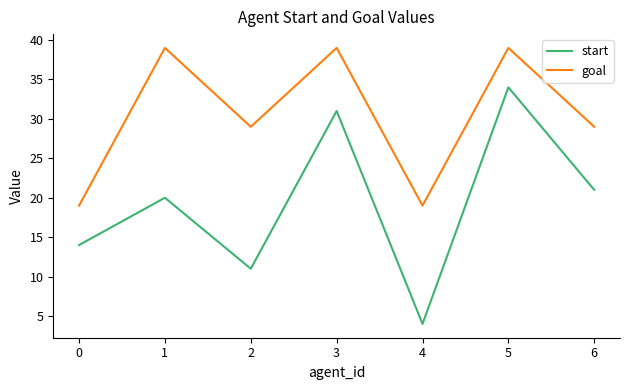

At which category does the chart reach its minimum across all series?

4